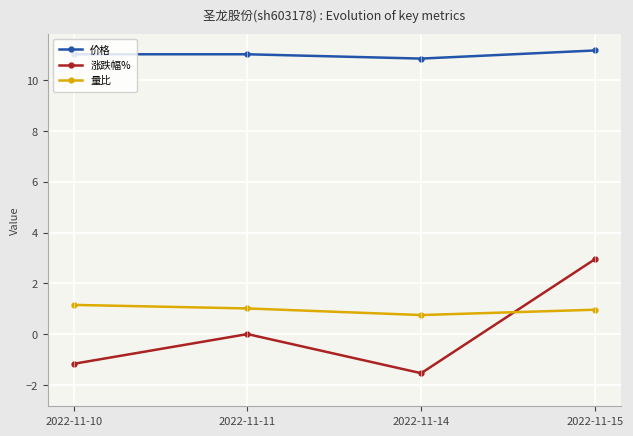

Where is 价格 nearest to the value 11?

2022-11-10